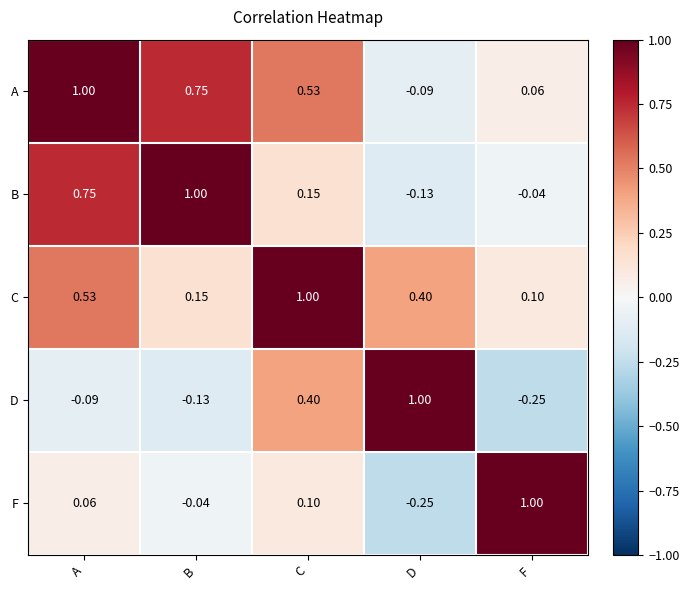

Where does the B series first go above 0?

A